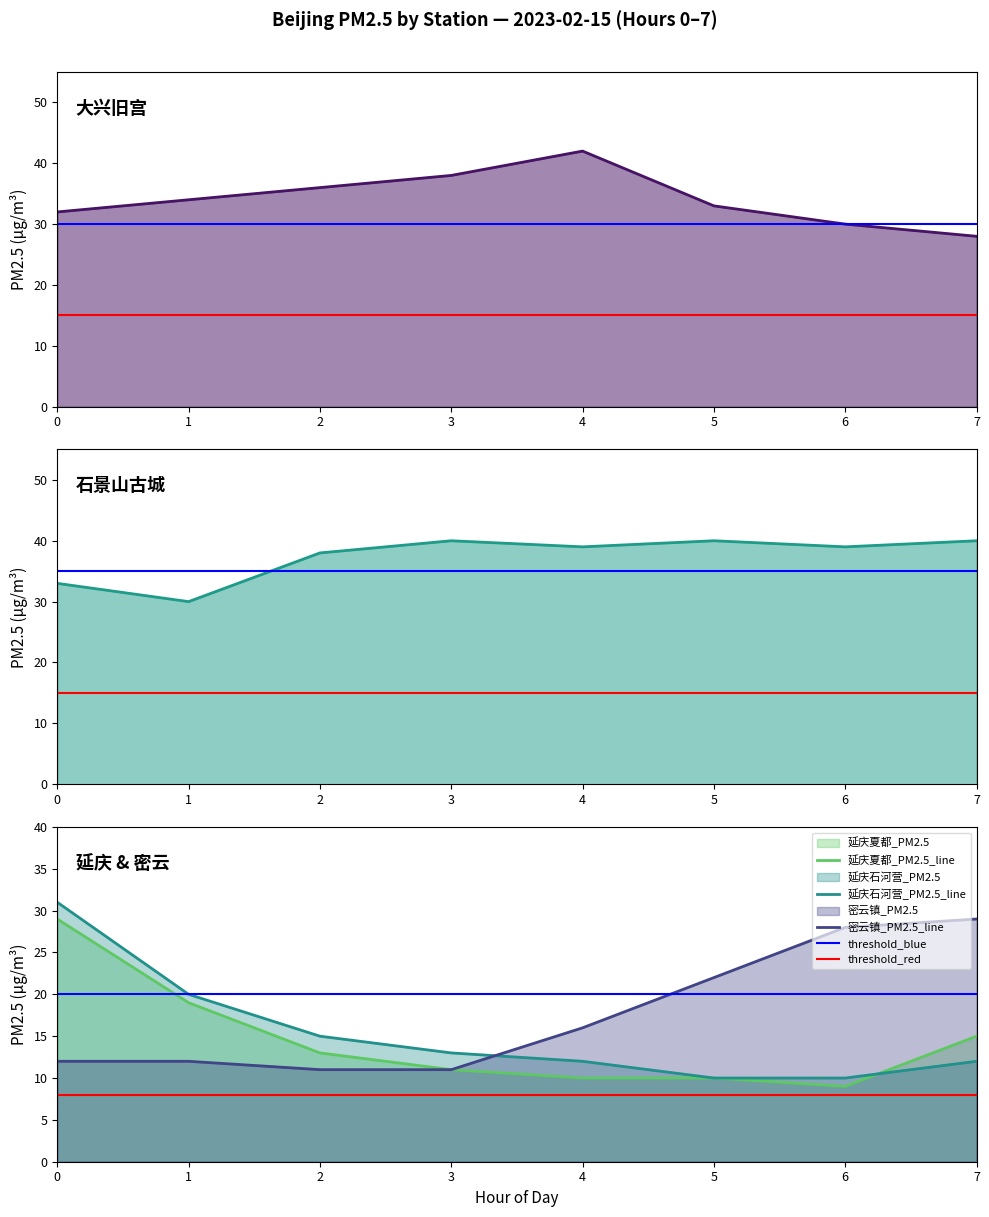

What is the highest value of the 延庆夏都_PM2.5_line series?

29